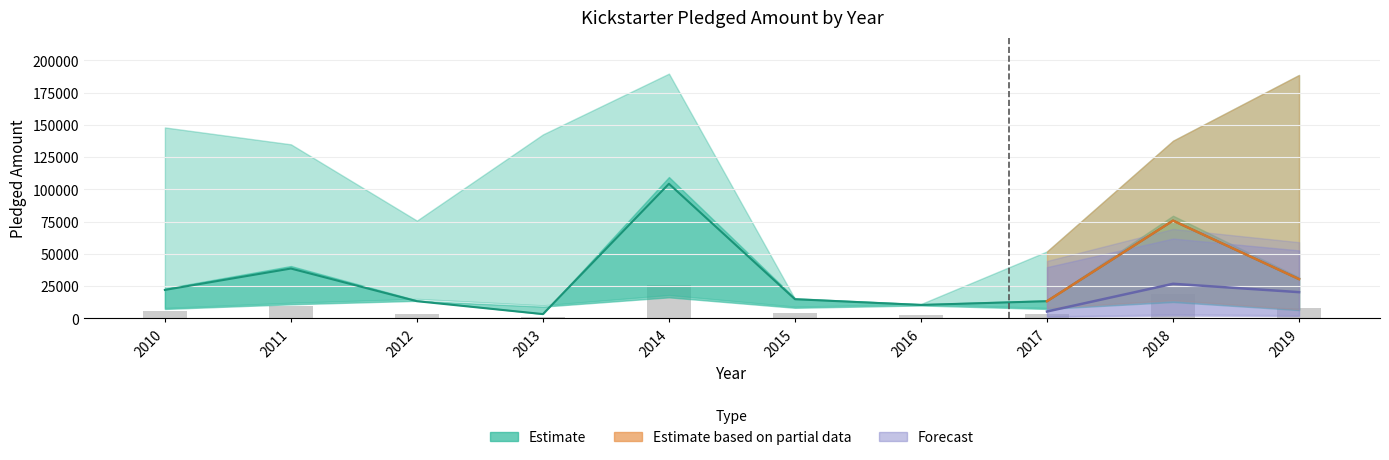

What is the maximum value shown in the chart?

189666